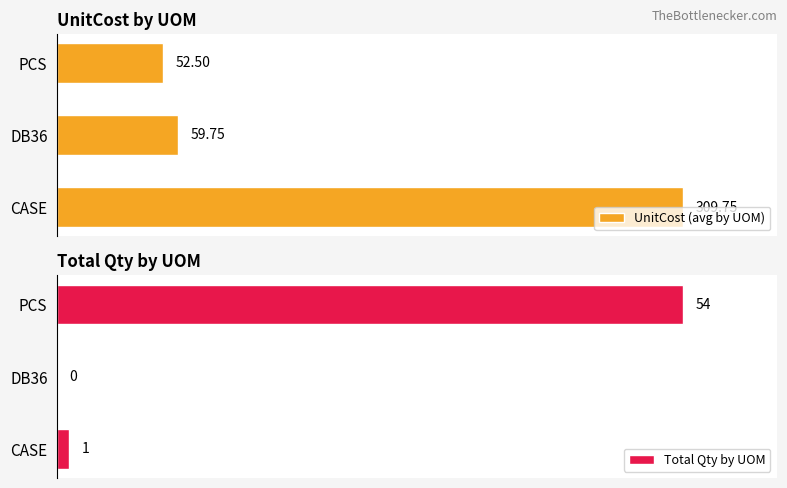

Count the number of data series in this chart.

2